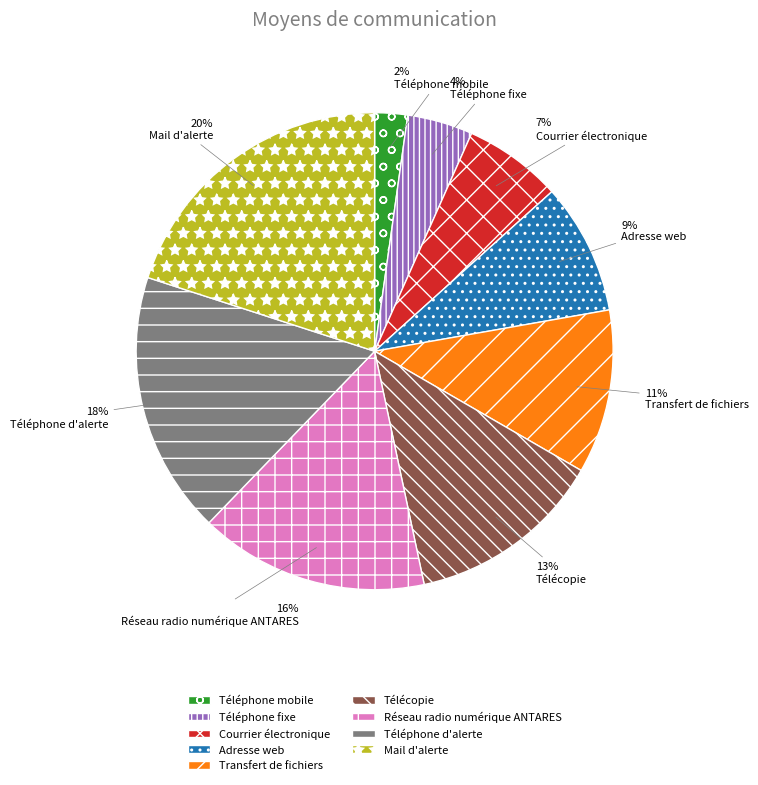

Is the sum of Téléphone d'alerte and Réseau radio numérique ANTARES greater than half?

No